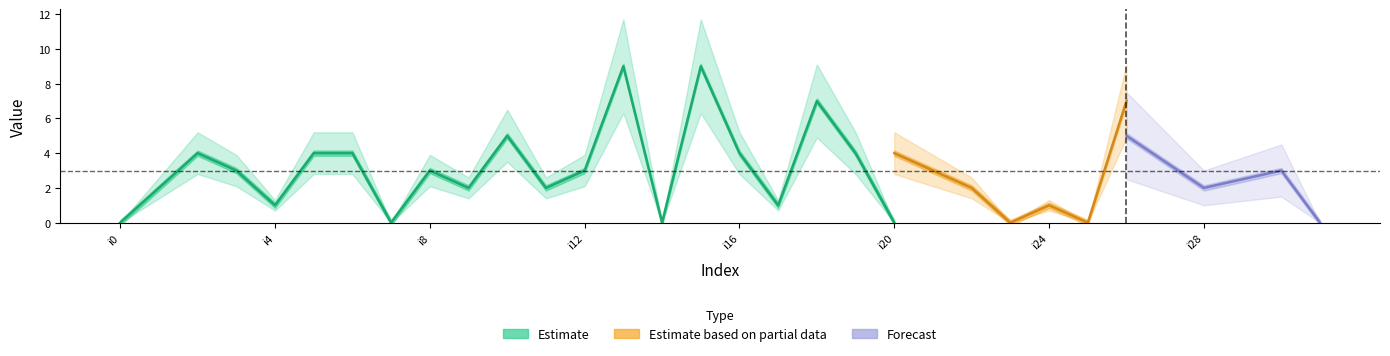

Between i23 and i14, which is larger?

i23